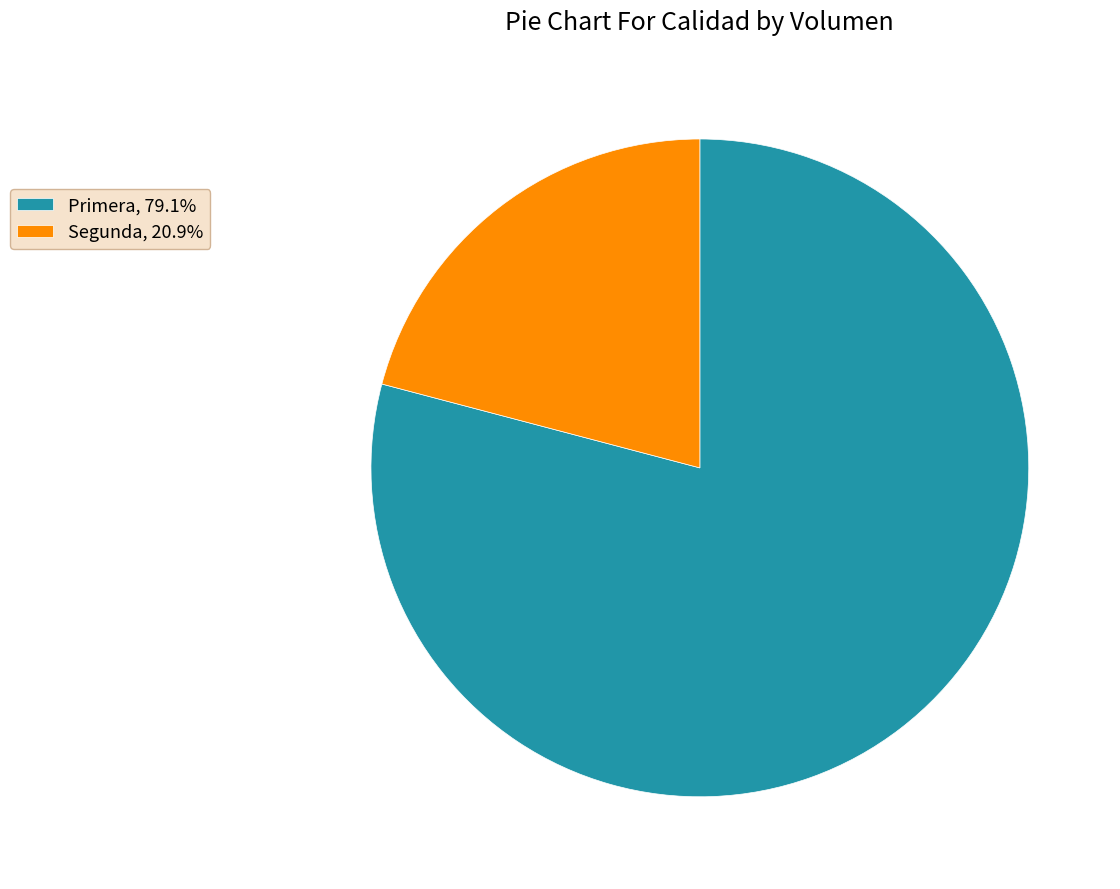

Which category has the biggest portion of the pie?

Primera